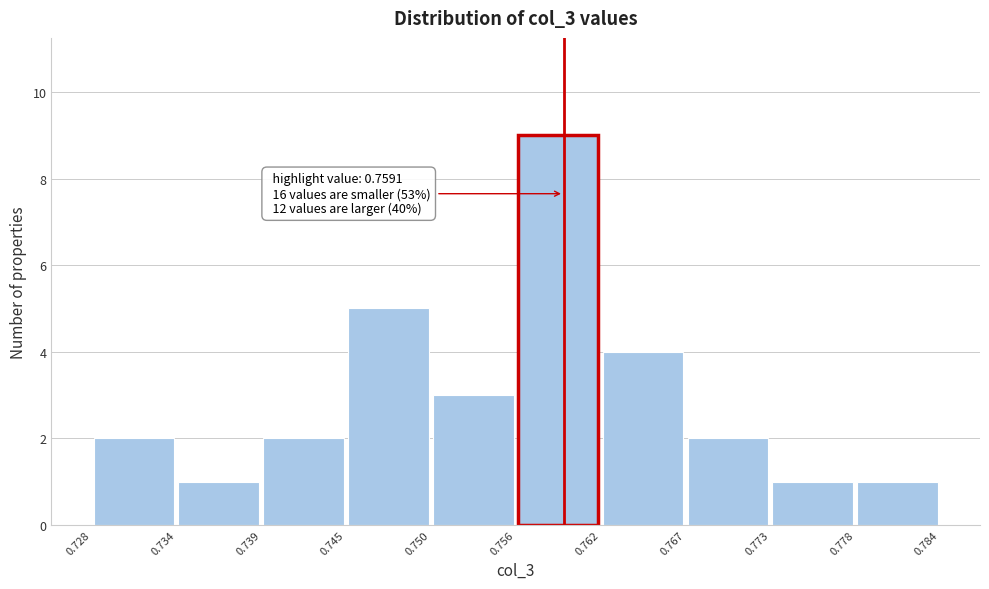

Which range on the x-axis has the tallest bar?

0.756 to 0.762